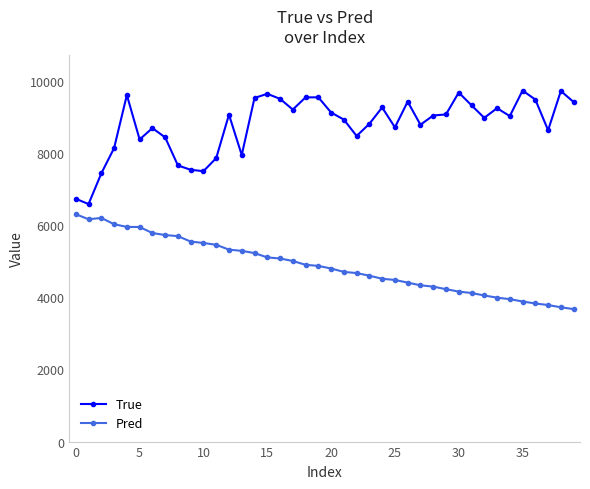

What is the value of the Pred point at the 13th from the left?

5321.9